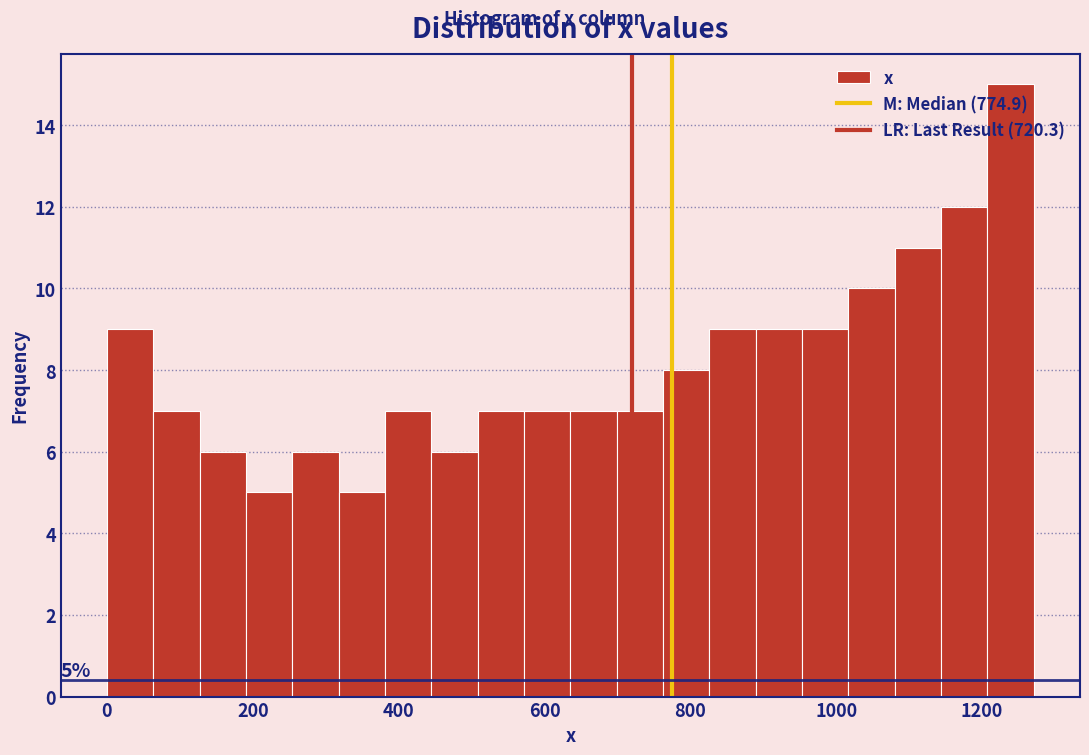

Around what value on the x-axis is the tallest bar? Give the approximate position of its centre, as read against the axis.

1240